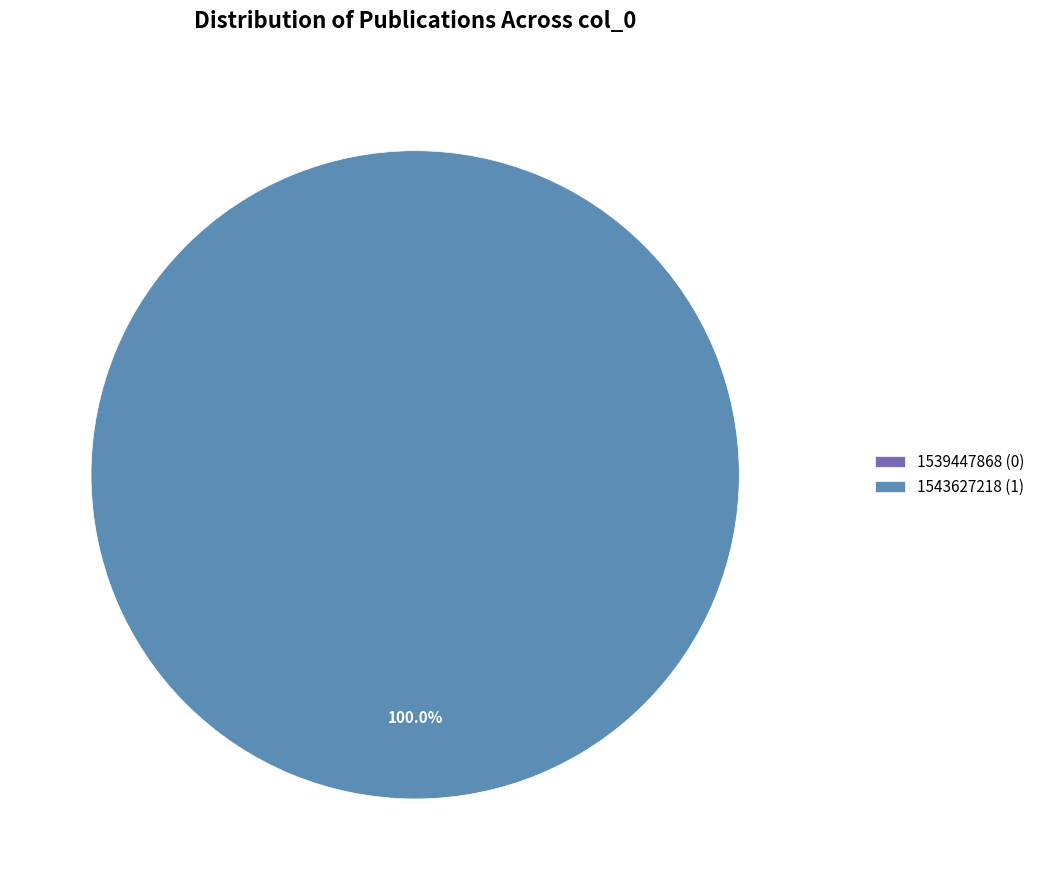

Do 1539447868 and 1543627218 together represent more than half of the pie?

Yes